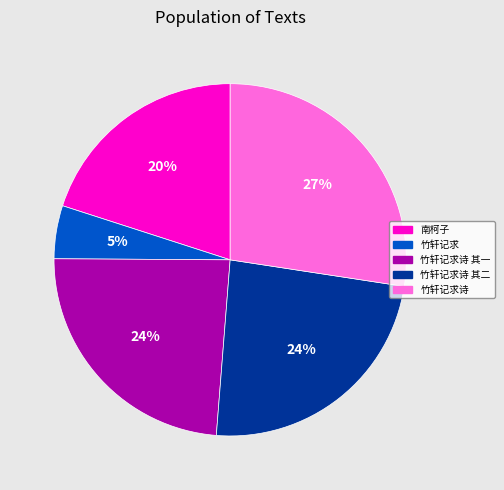

Is there any slice that represents more than half of the pie?

No